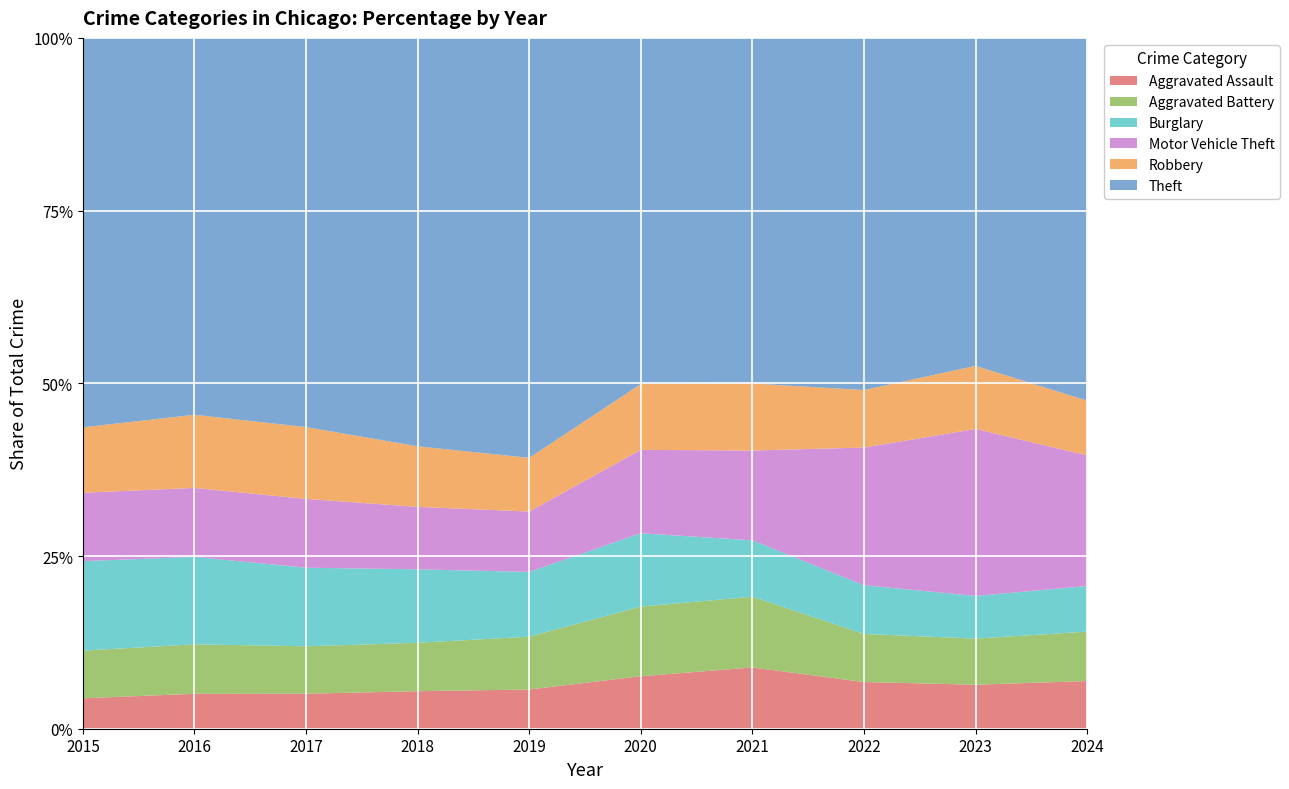

Reading left to right, extract all data points from this chart.

Aggravated Assault: 2015=4480	2016=5713	2017=5793	2018=6002	2019=5841	2020=6265	2021=7242	2022=7280	2023=7712	2024=7408
Aggravated Battery: 2015=7019	2016=8086	2017=7845	2018=7735	2019=7858	2020=8321	2021=8347	2022=7491	2023=8078	2024=7675
Burglary: 2015=13184	2016=14289	2017=13001	2018=11747	2019=9638	2020=8758	2021=6662	2022=7592	2023=7482	2024=7085
Motor Vehicle Theft: 2015=10068	2016=11285	2017=11380	2018=9985	2019=8978	2020=9959	2021=10605	2022=21465	2023=29252	2024=20294
Robbery: 2015=9638	2016=11960	2017=11880	2018=9681	2019=7995	2020=7855	2021=7920	2022=8963	2023=11053	2024=8504
Theft: 2015=57351	2016=61623	2017=64386	2018=65290	2019=62496	2020=41343	2021=40817	2022=54888	2023=57462	2024=56349